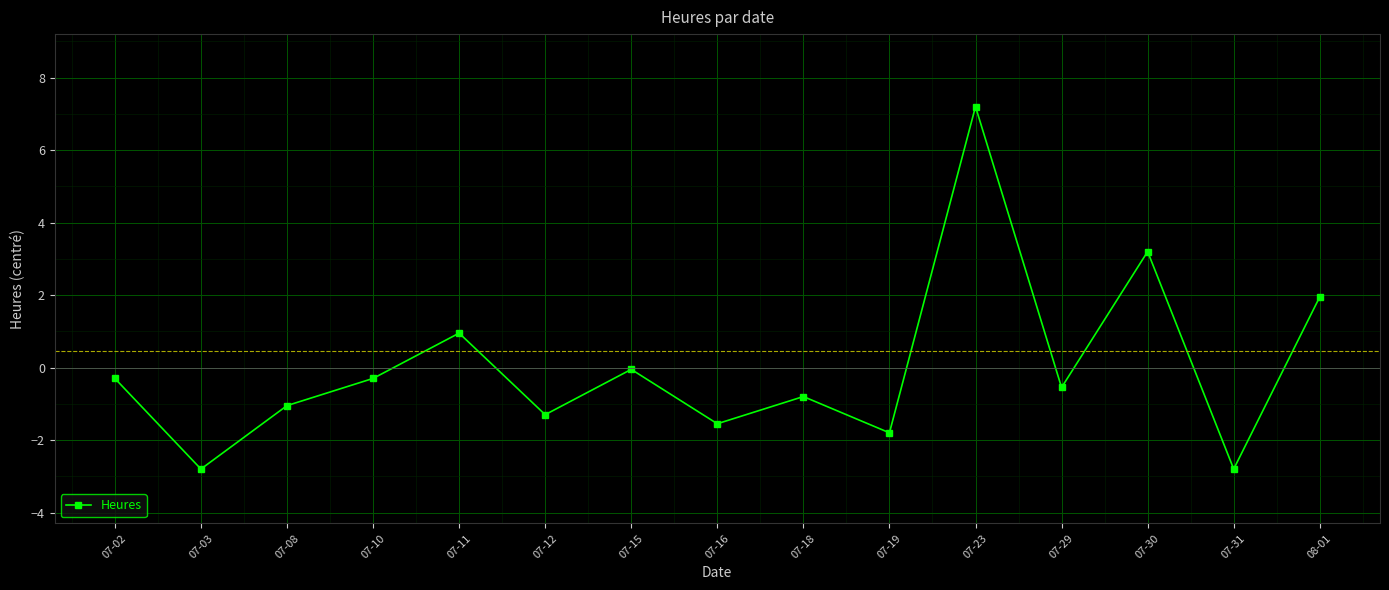

What is the label of the 3rd point from the left?

07-08